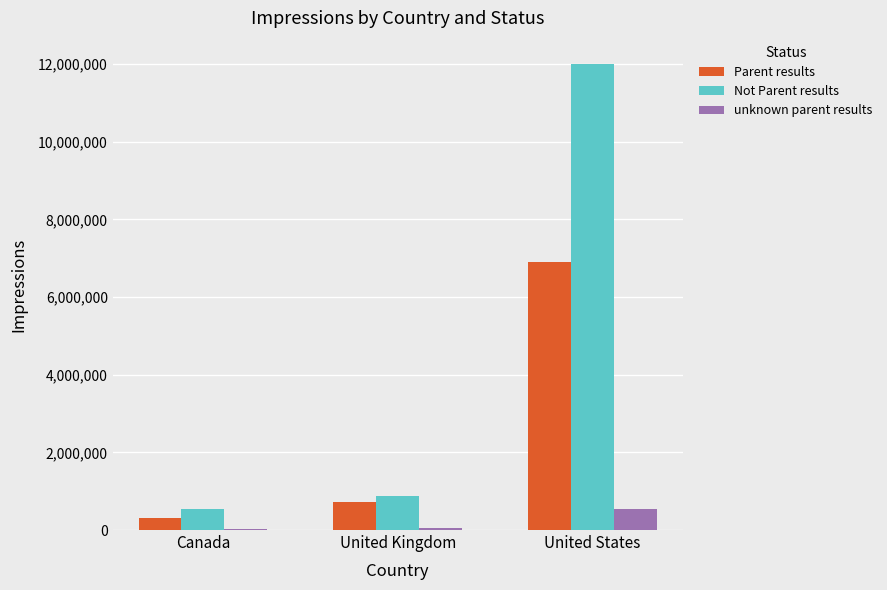

What is the sum of all Parent results values?

7930000